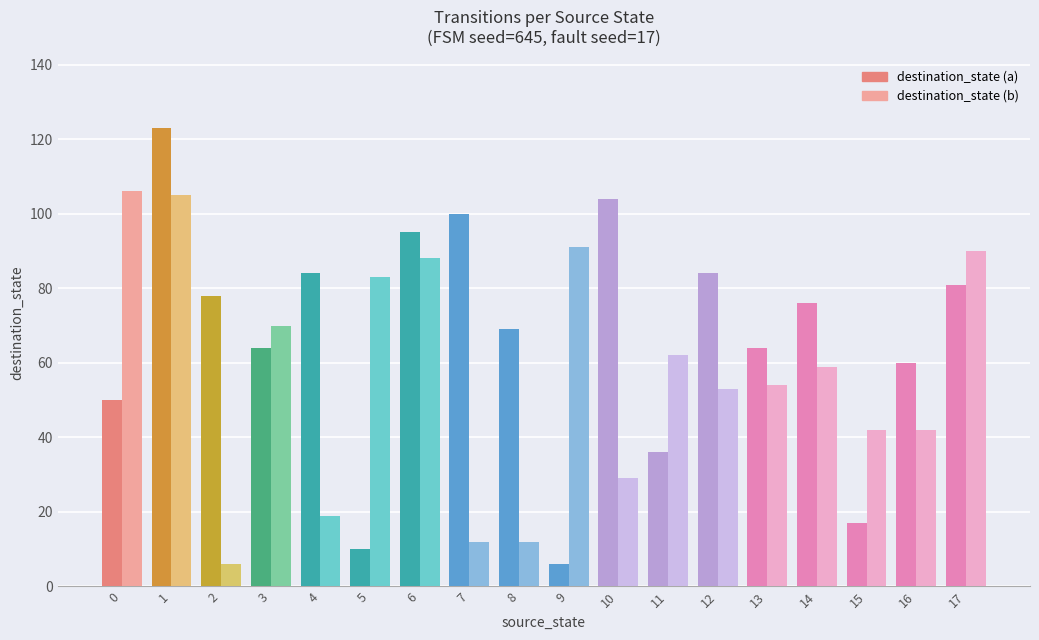

Reading right to left, transcribe all the data shown in this chart.

destination_state (a): 17=81	16=60	15=17	14=76	13=64	12=84	11=36	10=104	9=6	8=69	7=100	6=95	5=10	4=84	3=64	2=78	1=123	0=50
destination_state (b): 17=90	16=42	15=42	14=59	13=54	12=53	11=62	10=29	9=91	8=12	7=12	6=88	5=83	4=19	3=70	2=6	1=105	0=106